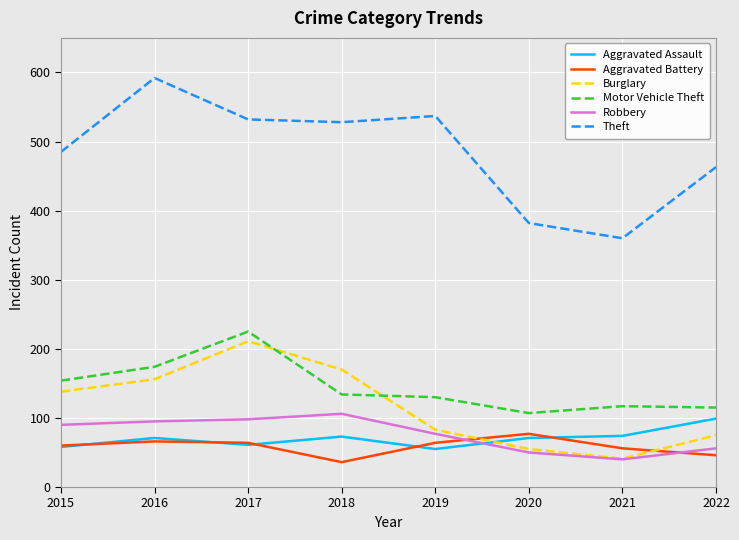

What is the smallest value displayed?

36